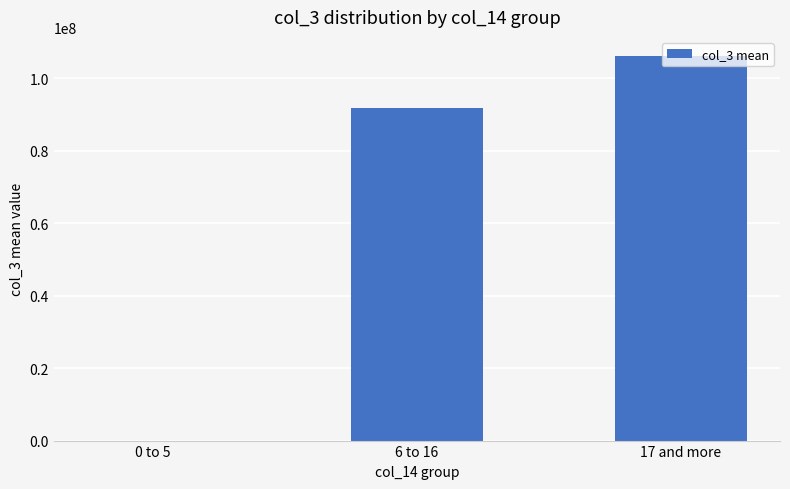

Count the values in the range 0 to 106180867.

3